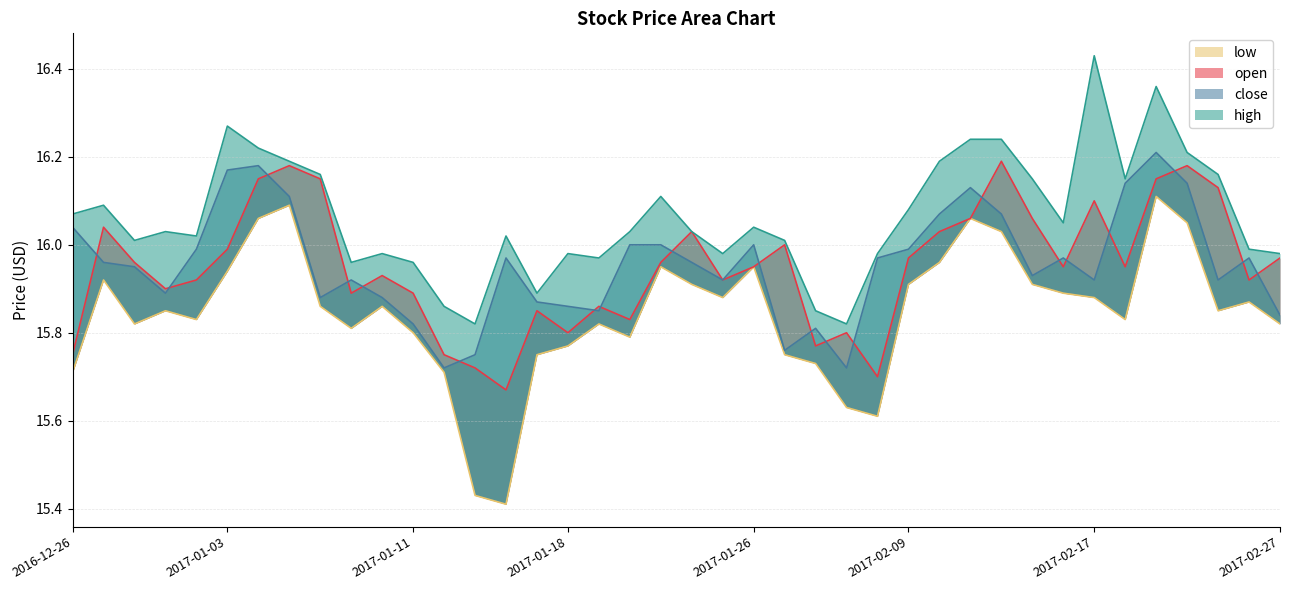

What is the total value across all series at 2017-02-07?

63.0